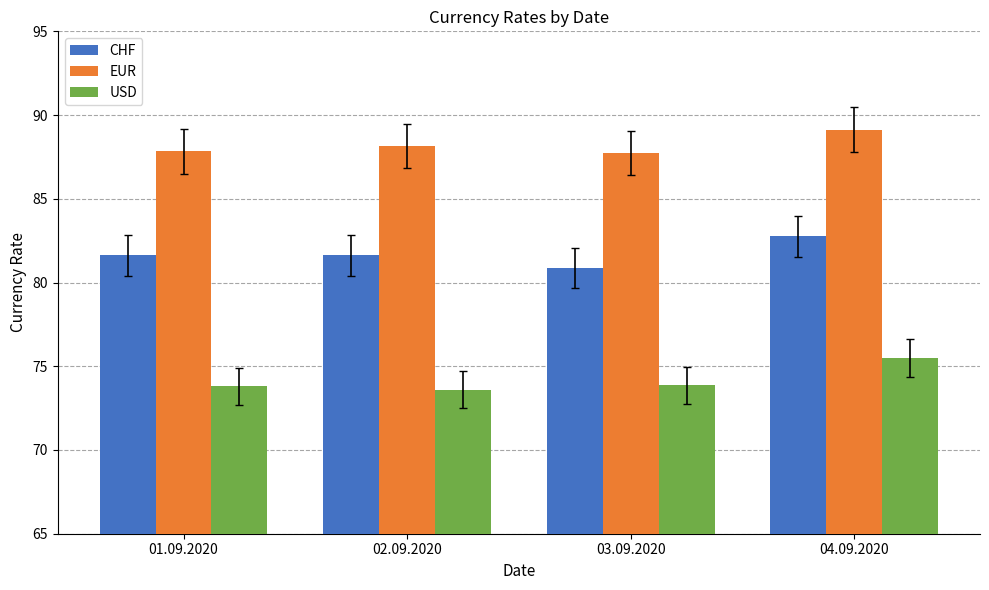

Rank the series at 04.09.2020 from highest to lowest value.

EUR, CHF, USD